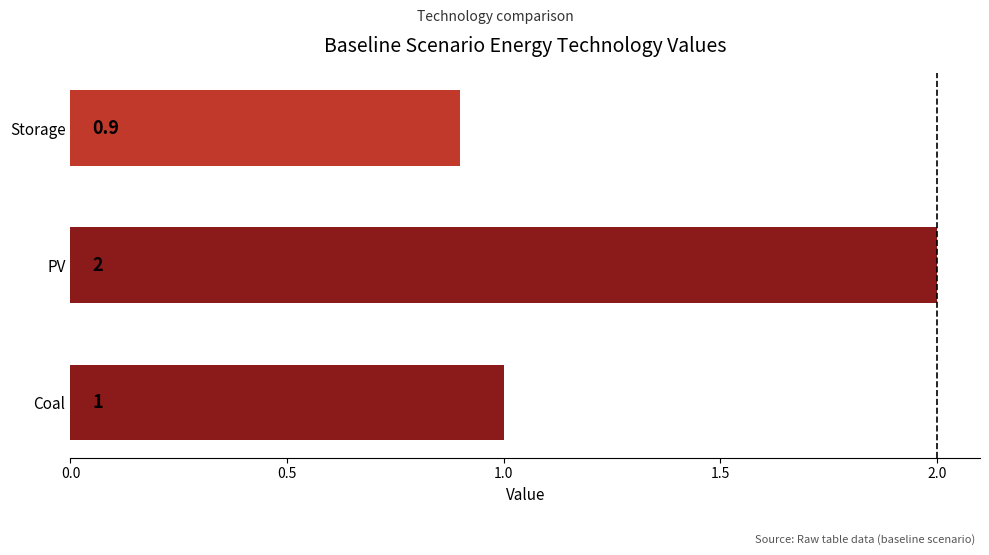

What is the minimum value shown in the chart?

0.9